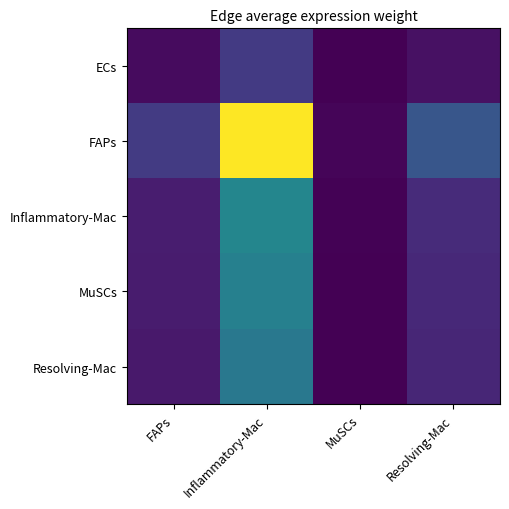

Which series has the largest total across all categories?

FAPs